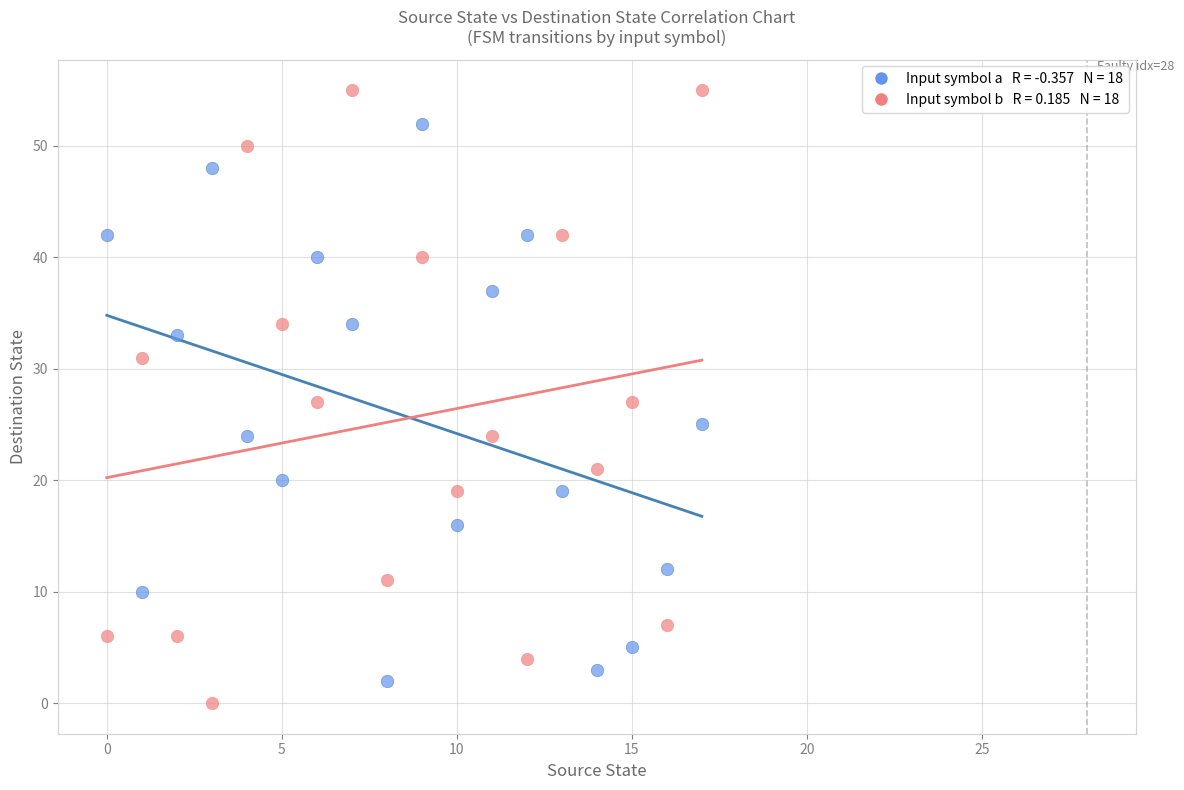

Across all data points, what is the range of Y values (max minus min)?

55